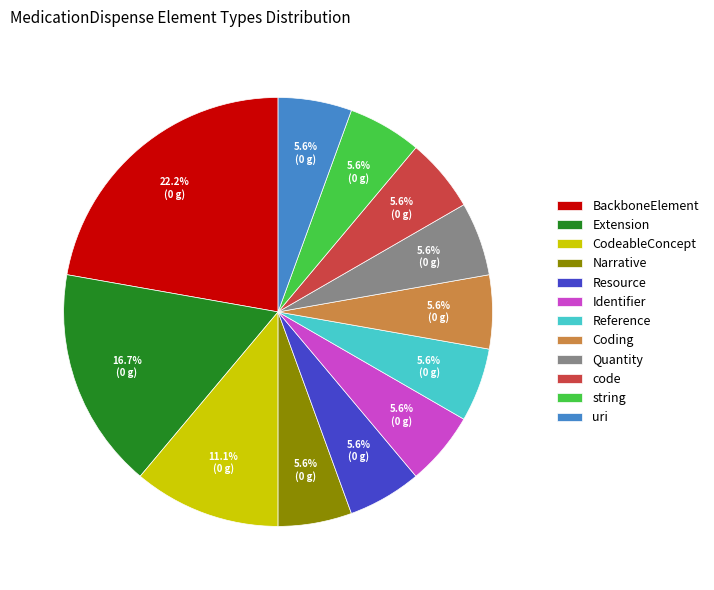

Approximately how many times larger is the value at code compared to string?

1.0